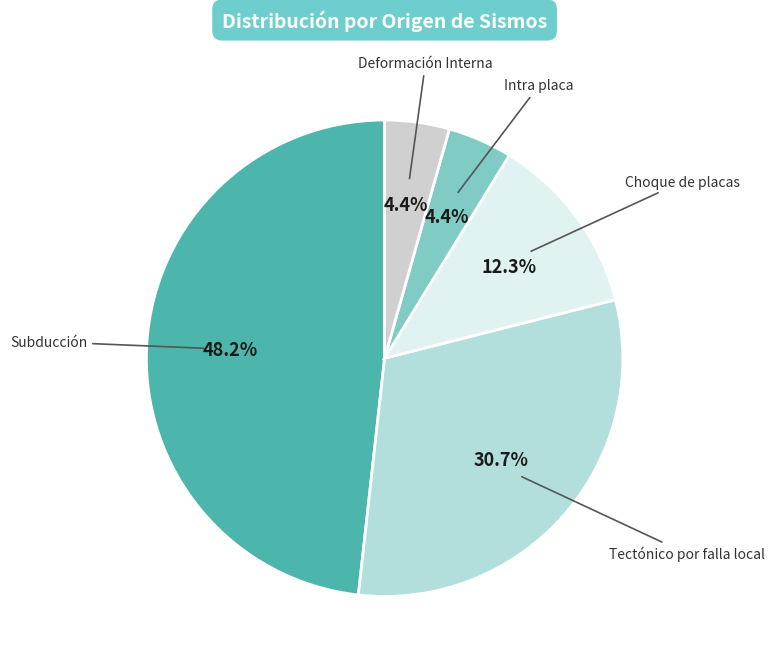

To the nearest percent, what is the average slice percentage?

20%